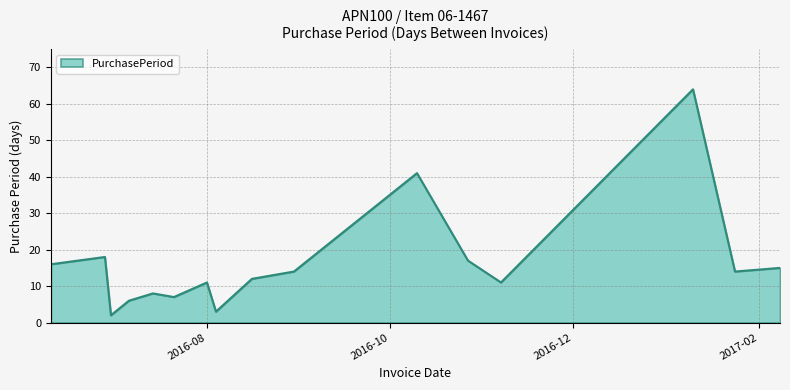

Reading left to right, what are all the values shown in this chart?

16	18	2	6	8	7	11	3	12	14	41	17	11	64	14	15